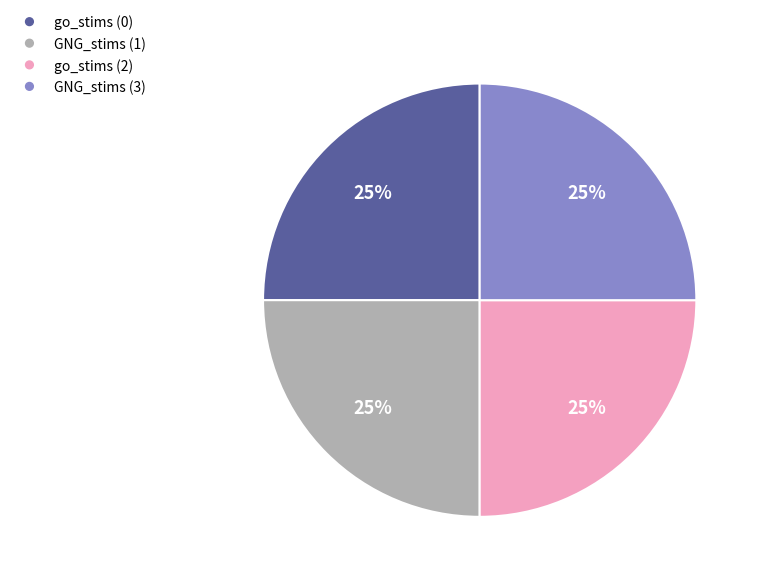

How many slices are in this pie chart?

4